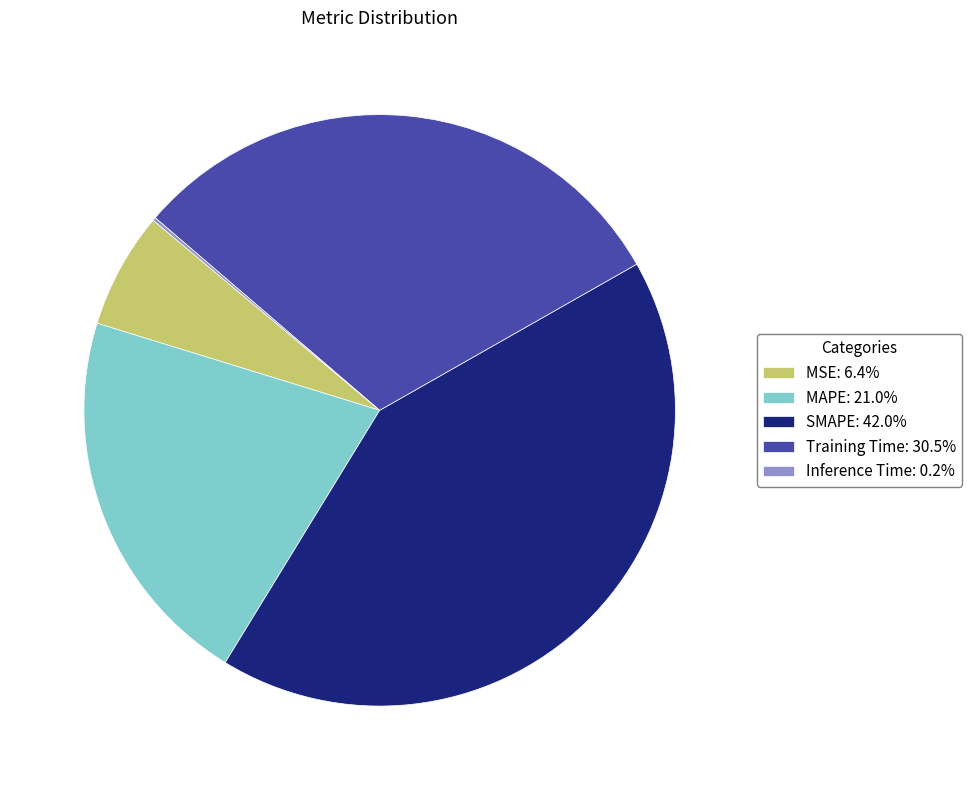

Is the sum of SMAPE and Training Time greater than half?

Yes